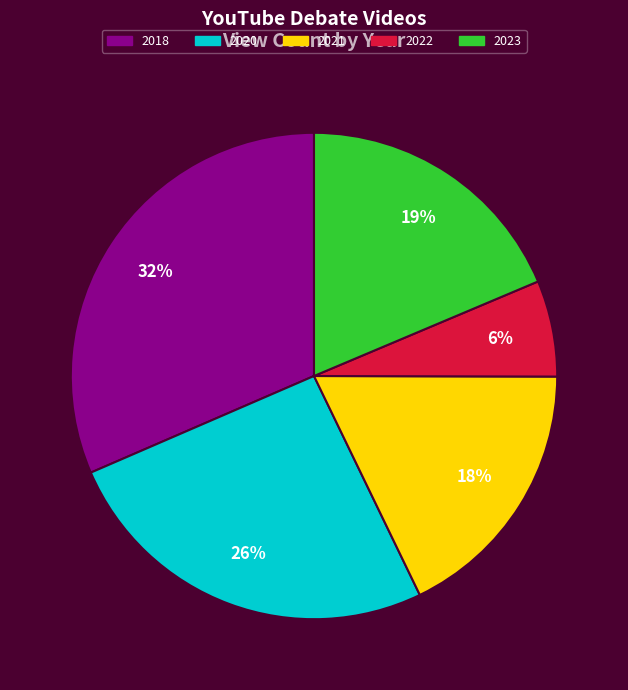

Is there a majority slice in this chart?

No